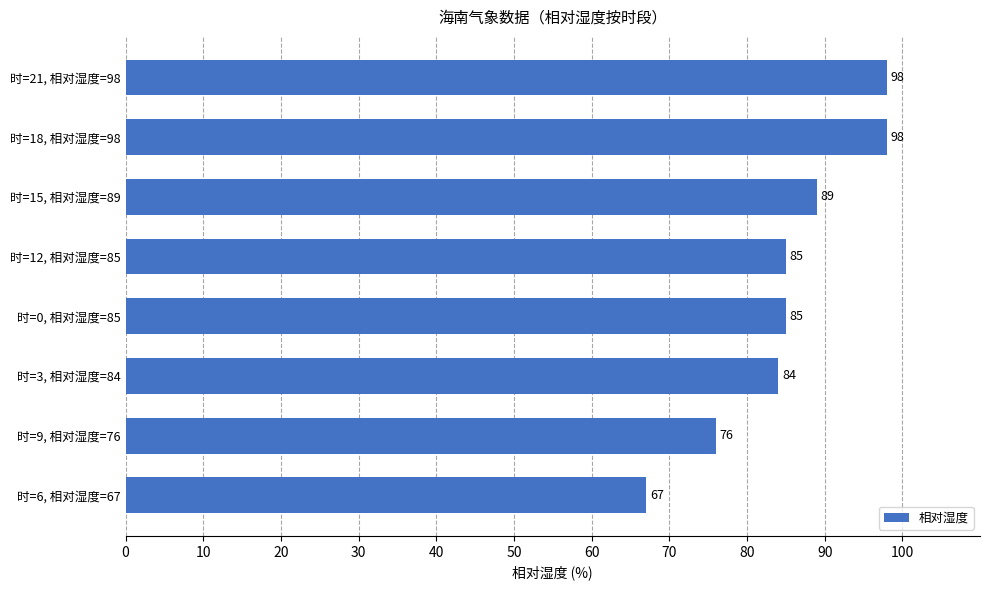

How many data points are less than 85?

3